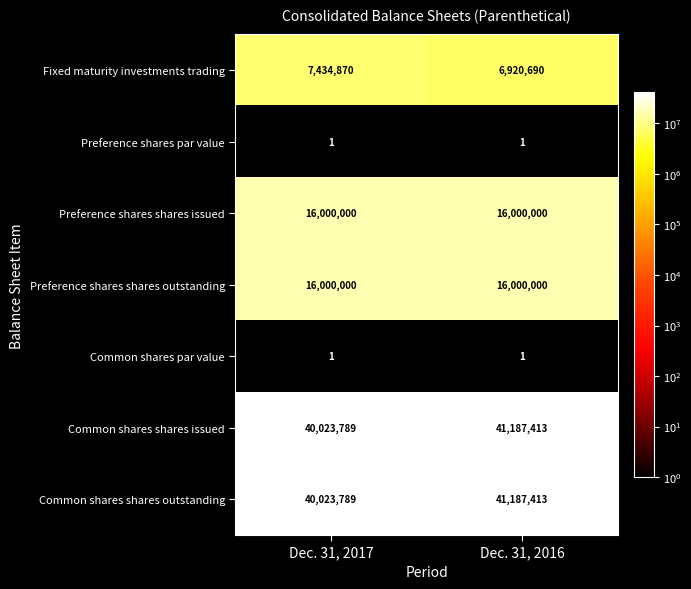

Reading left to right, what are all the values shown in this chart?

Fixed maturity investments trading: Dec. 31, 2017=7434870	Dec. 31, 2016=6920690
Preference shares par value: Dec. 31, 2017=1	Dec. 31, 2016=1
Preference shares shares issued: Dec. 31, 2017=16000000	Dec. 31, 2016=16000000
Preference shares shares outstanding: Dec. 31, 2017=16000000	Dec. 31, 2016=16000000
Common shares par value: Dec. 31, 2017=1	Dec. 31, 2016=1
Common shares shares issued: Dec. 31, 2017=40023789	Dec. 31, 2016=41187413
Common shares shares outstanding: Dec. 31, 2017=40023789	Dec. 31, 2016=41187413